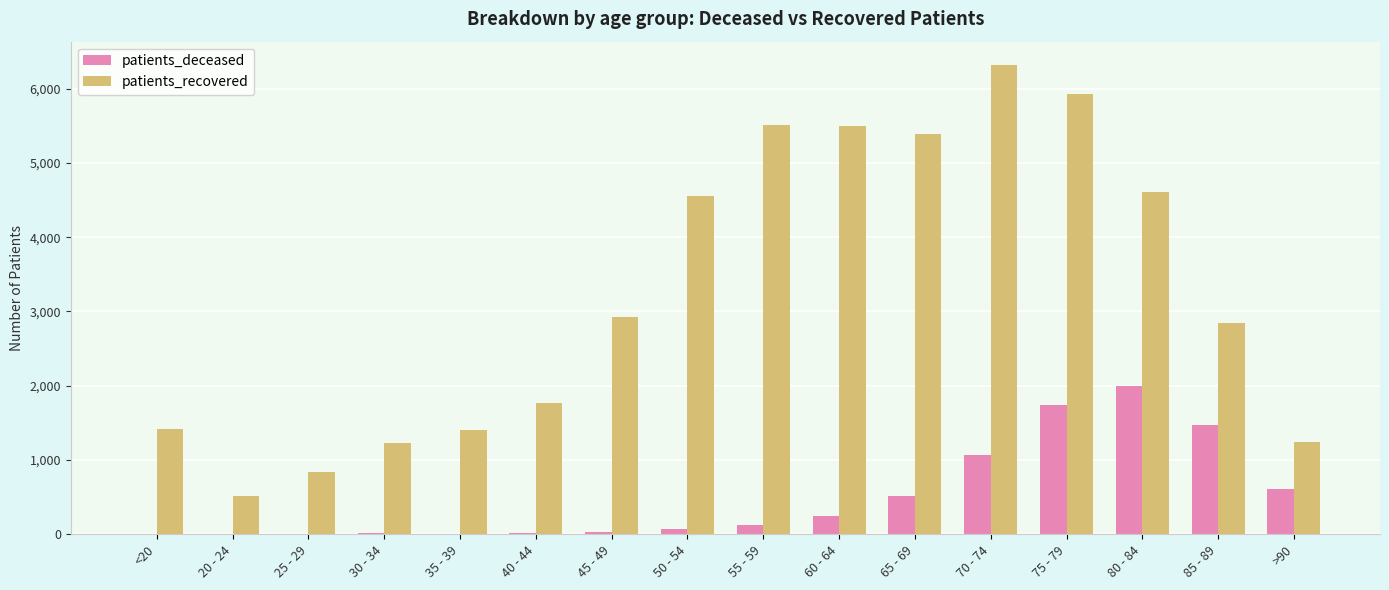

Is the value of patients_deceased at 80 - 84 greater than the value of patients_recovered at 55 - 59?

No